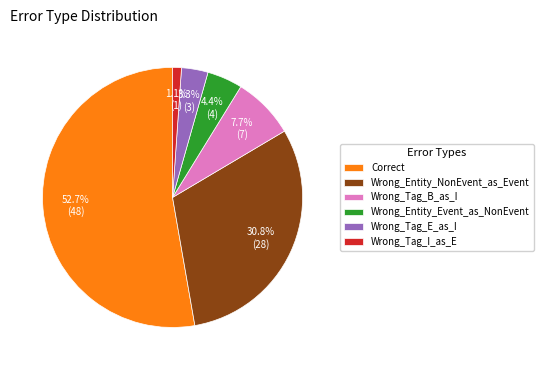

Which has a higher value, Wrong_Tag_B_as_I or Wrong_Tag_E_as_I?

Wrong_Tag_B_as_I